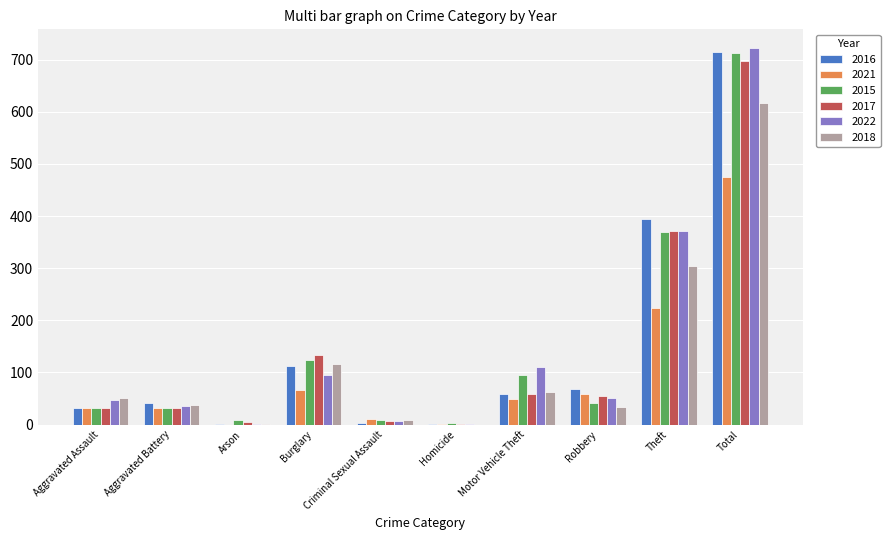

Does the chart contain stacked bars?

No